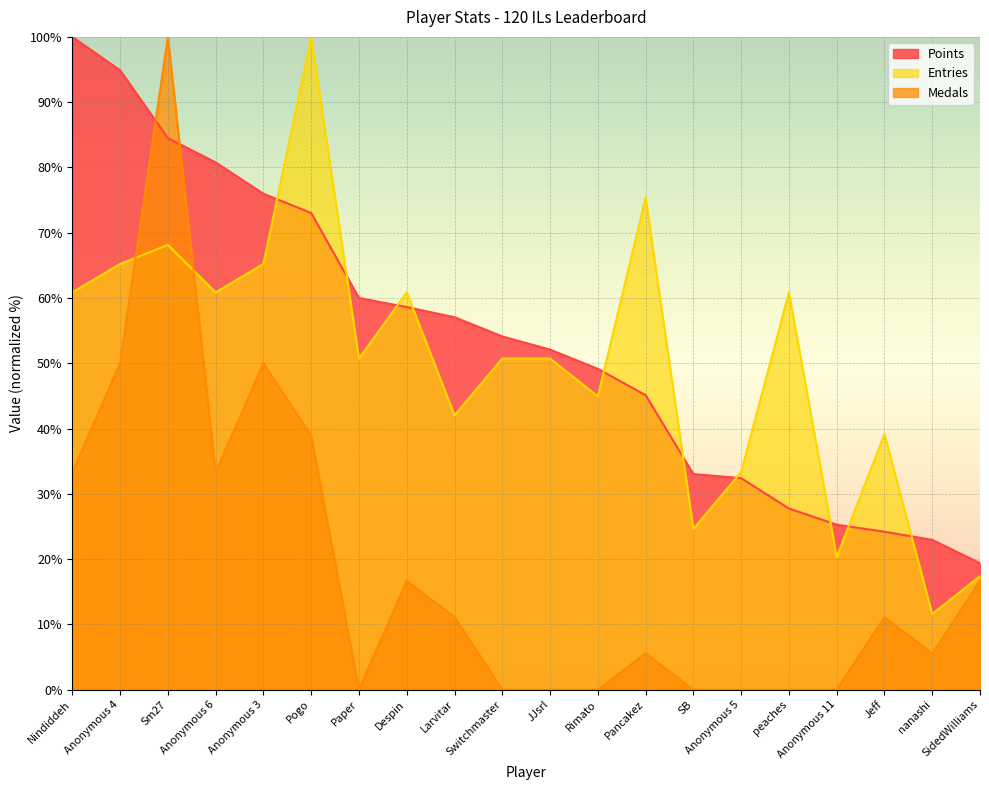

What is the label of the 19th point from the right?

Anonymous 4